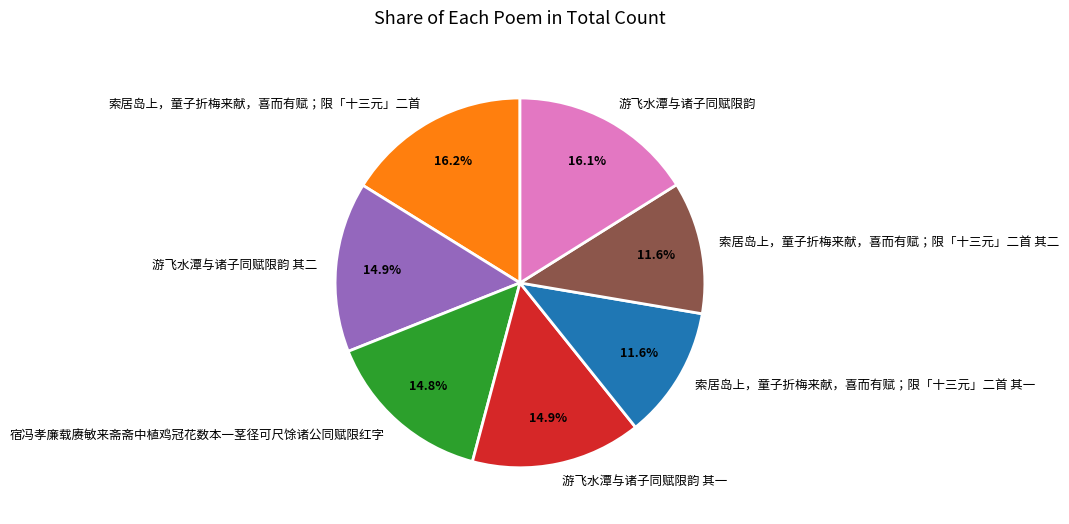

Combined, what portion of the pie is 游飞水潭与诸子同赋限韵 其一 and 游飞水潭与诸子同赋限韵?

31.0%